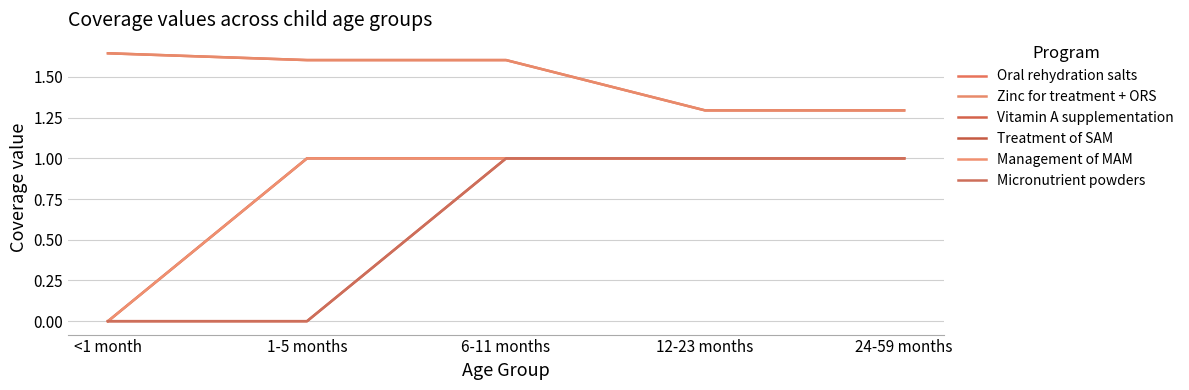

True or false: Micronutrient powders has more than 2 points higher than both neighbors.

False